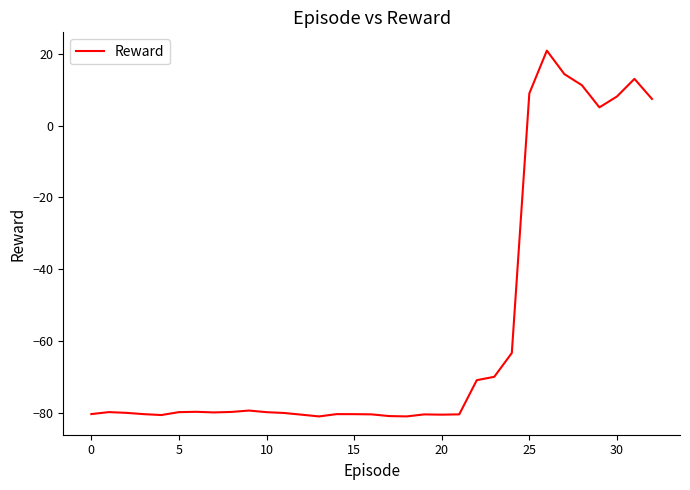

What is the difference between the maximum and minimum values?

101.9